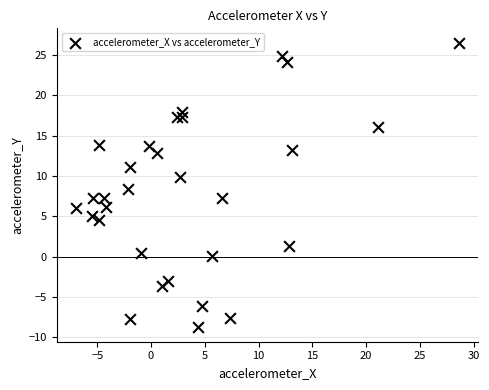

What is the range of Y values (max minus min)?

35.4